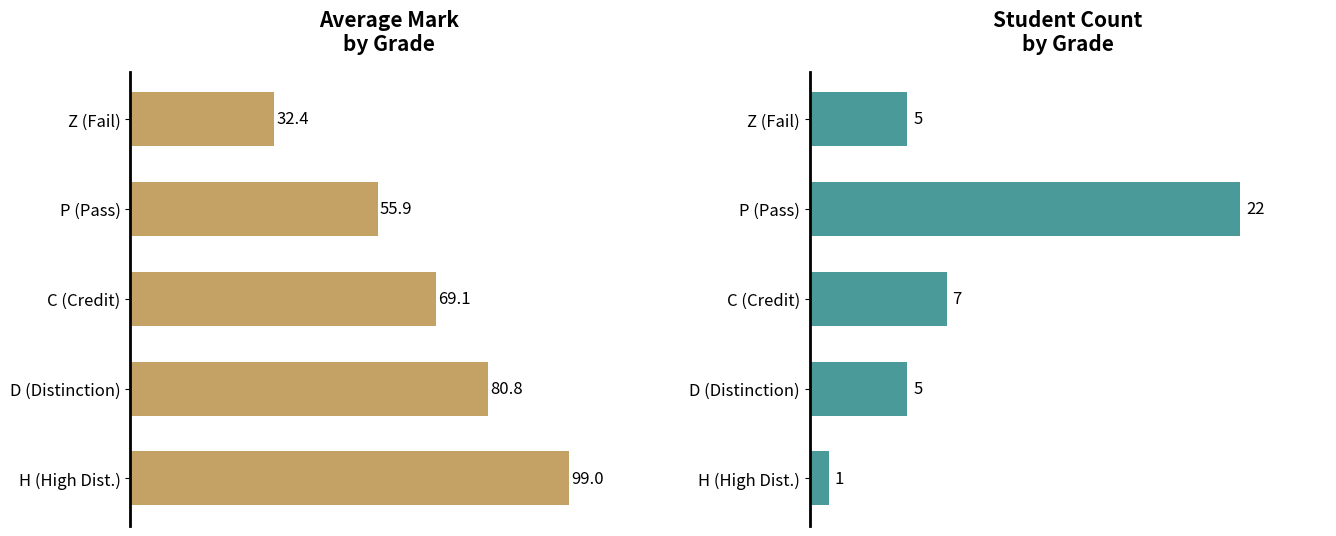

At how many categories does at least one series exceed 7?

5